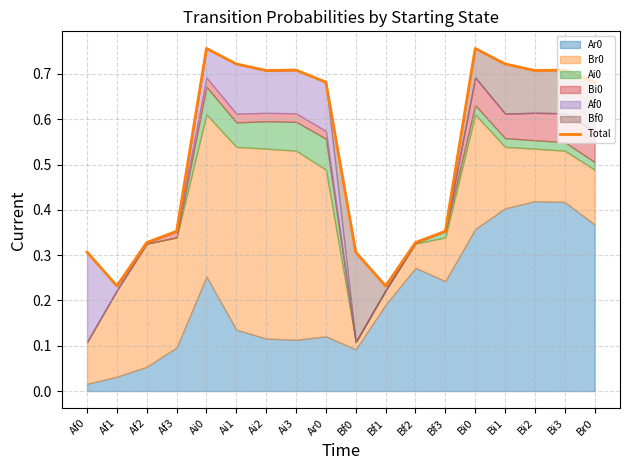

What position from the left is Af3?

4